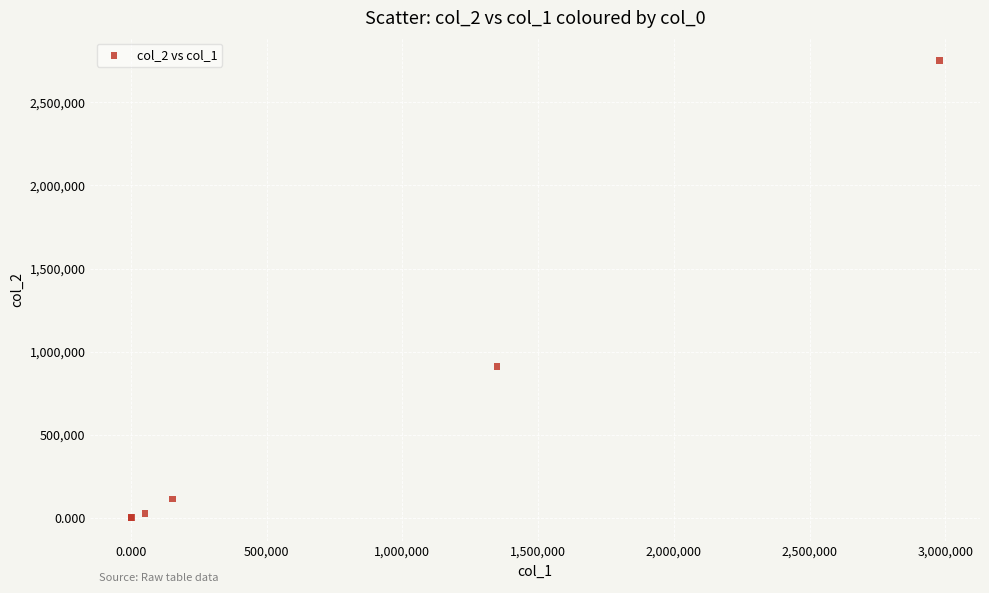

What Y value in the scatter plot is closest to 1375737?

911452.3